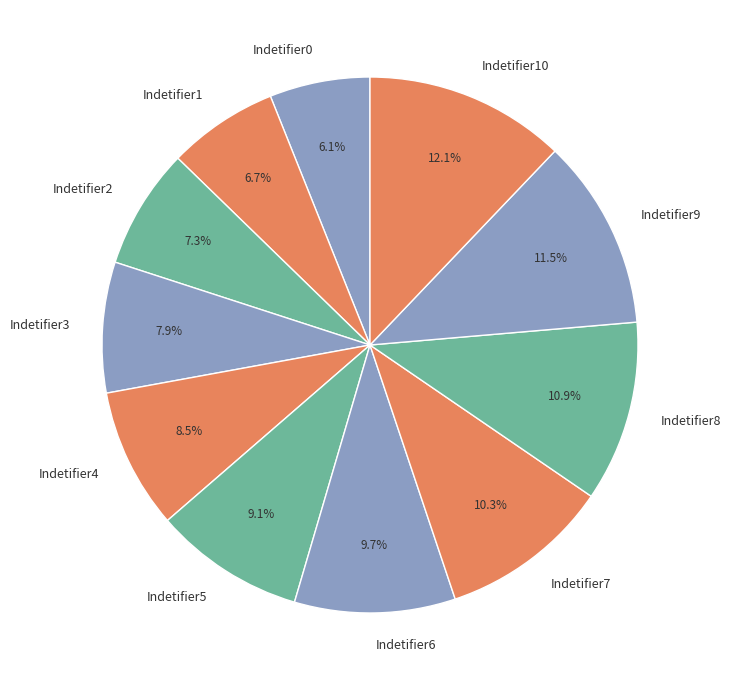

Is it true that Indetifier4 is 14% of the pie?

False